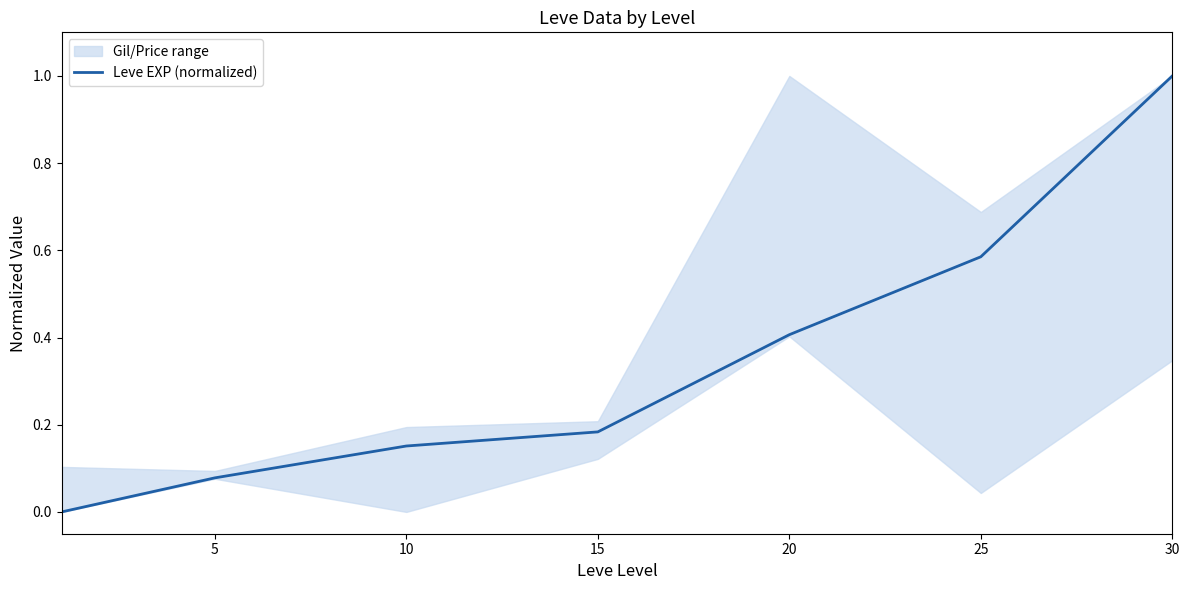

Reading left to right, transcribe all the data shown in this chart.

0.0	0.1	0.2	0.2	0.4	0.6	1.0